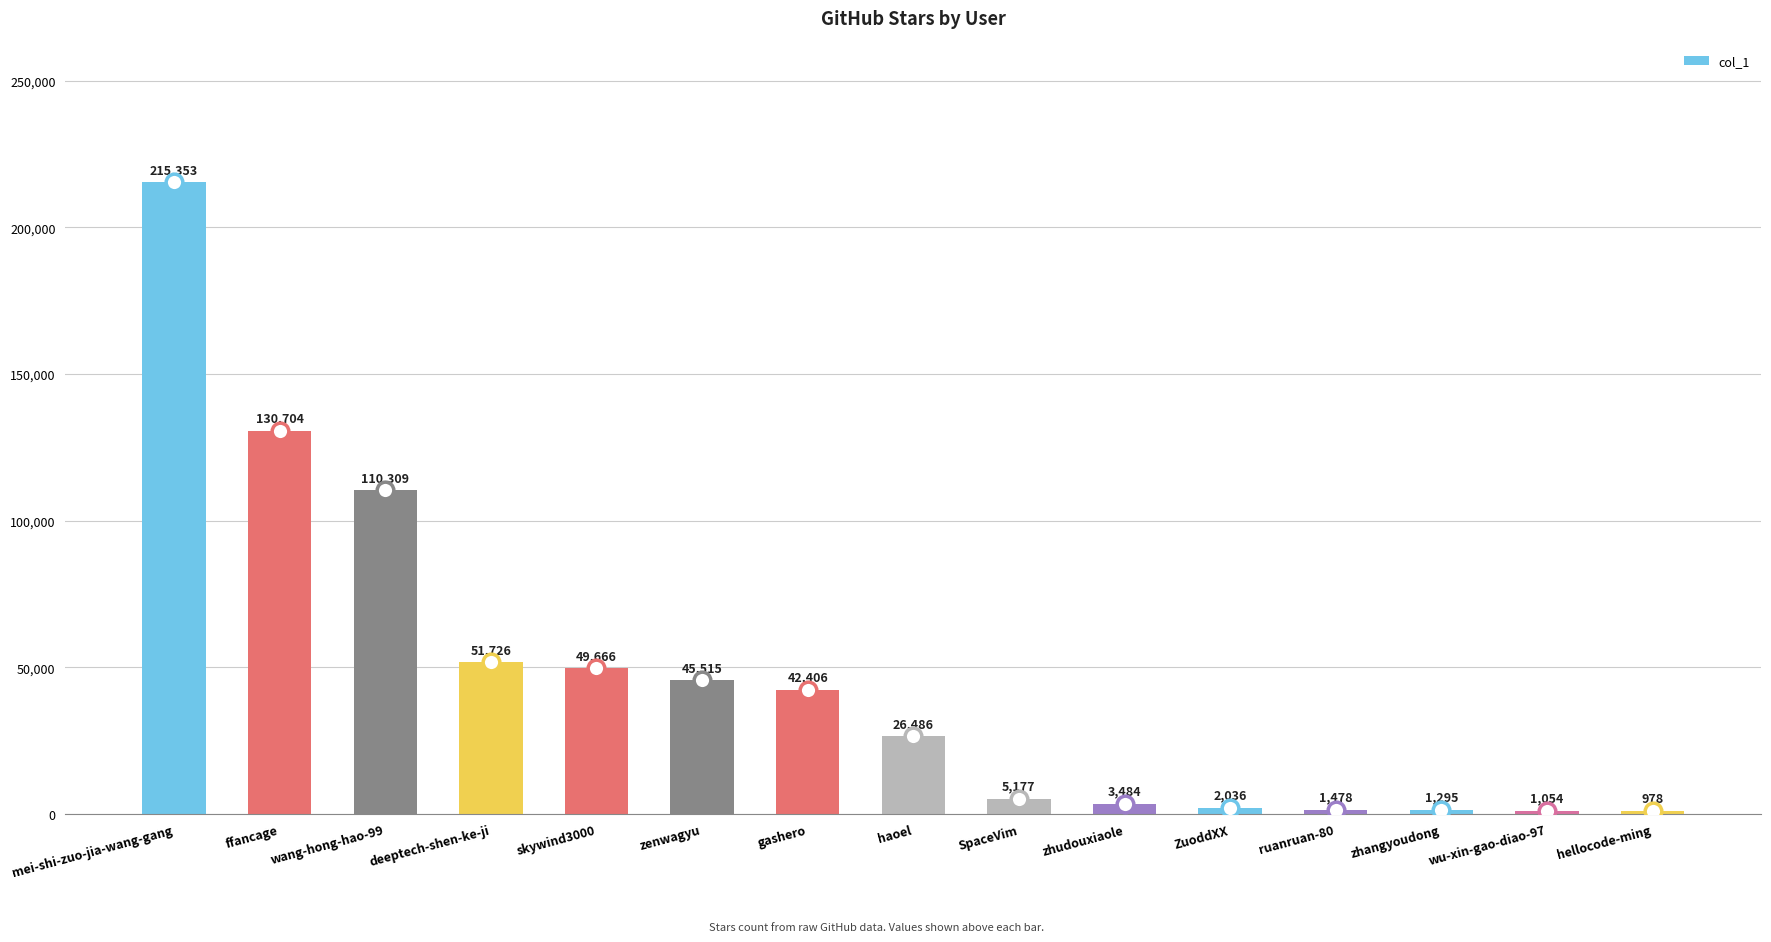

Reading left to right, what are all the values shown in this chart?

mei-shi-zuo-jia-wang-gang=215353	ffancage=130704	wang-hong-hao-99=110309	deeptech-shen-ke-ji=51726	skywind3000=49666	zenwagyu=45515	gashero=42406	haoel=26486	SpaceVim=5177	zhudouxiaole=3484	ZuoddXX=2036	ruanruan-80=1478	zhangyoudong=1295	wu-xin-gao-diao-97=1054	hellocode-ming=978